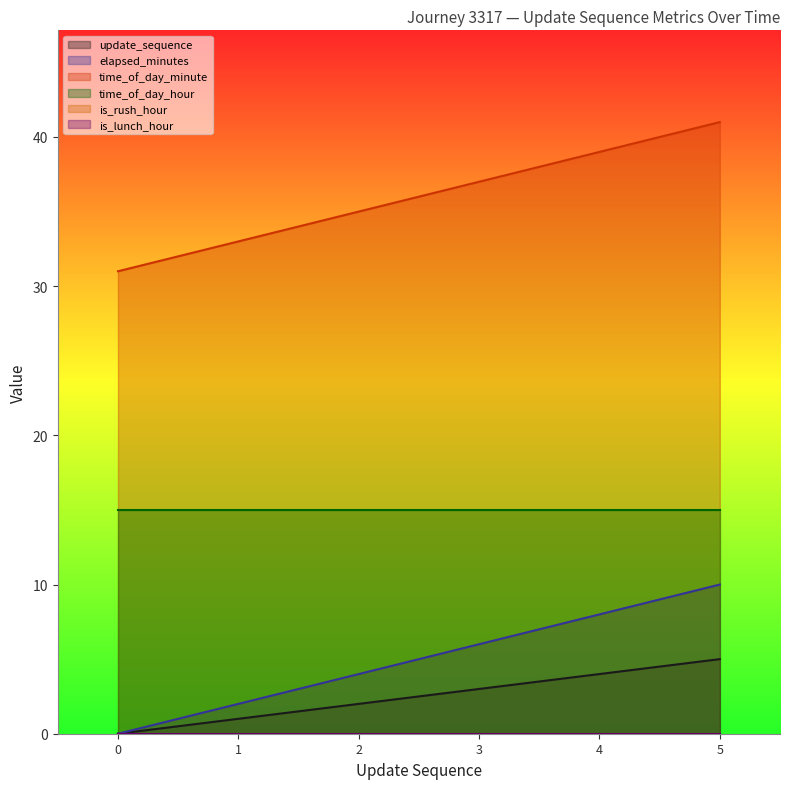

True or false: time_of_day_minute and update_sequence cross at least once.

False